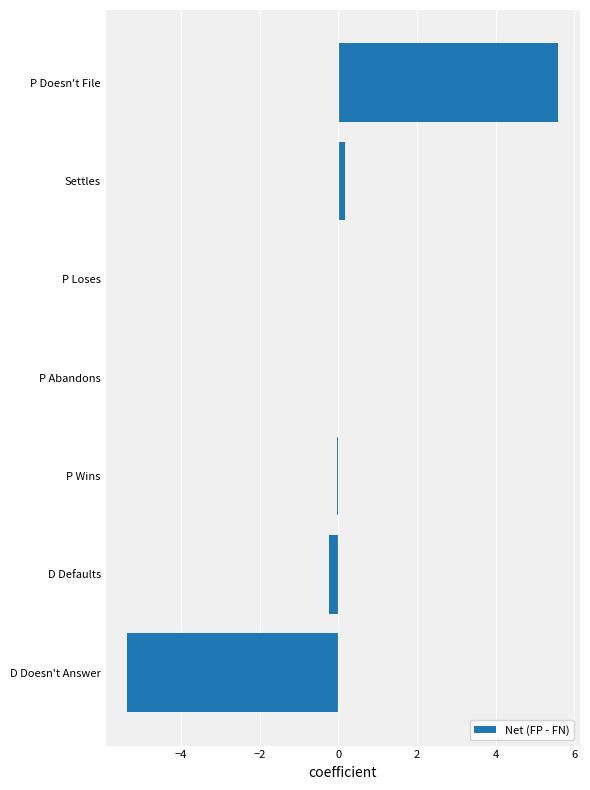

What is the greatest value displayed?

5.6